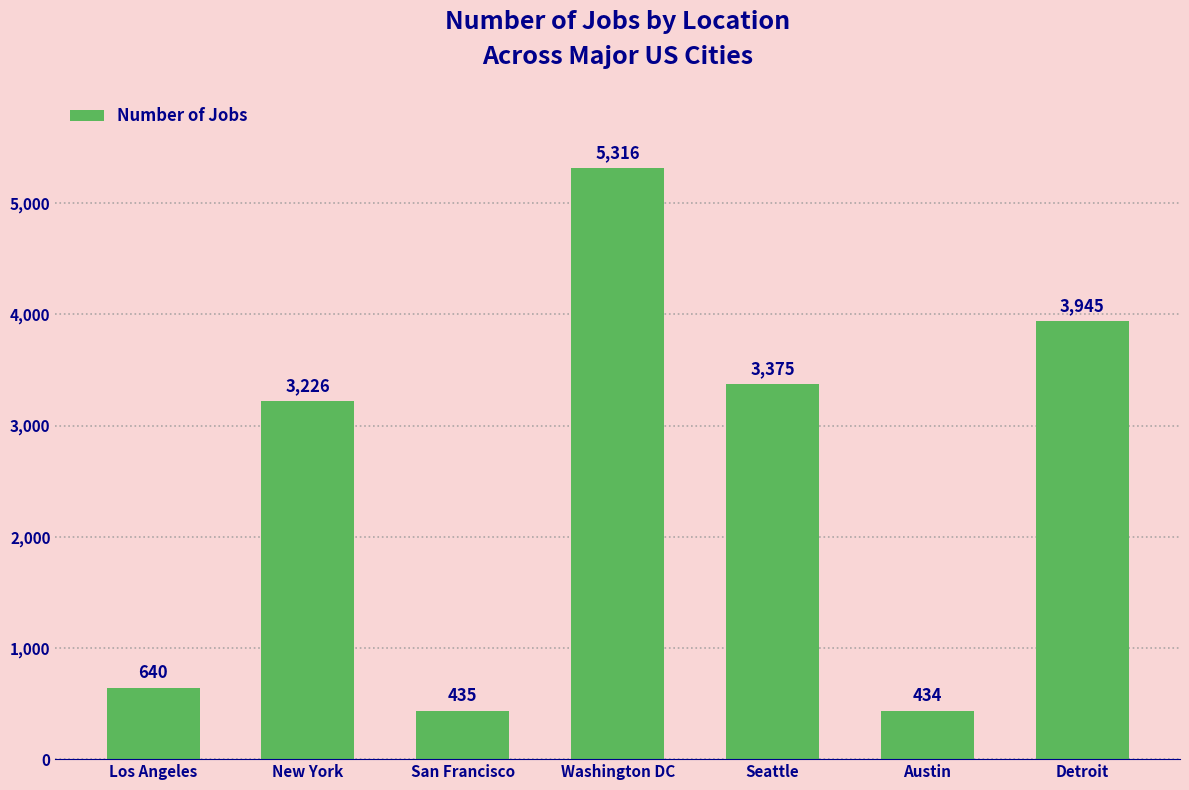

What value does the data have at San Francisco, to the nearest 10?

440